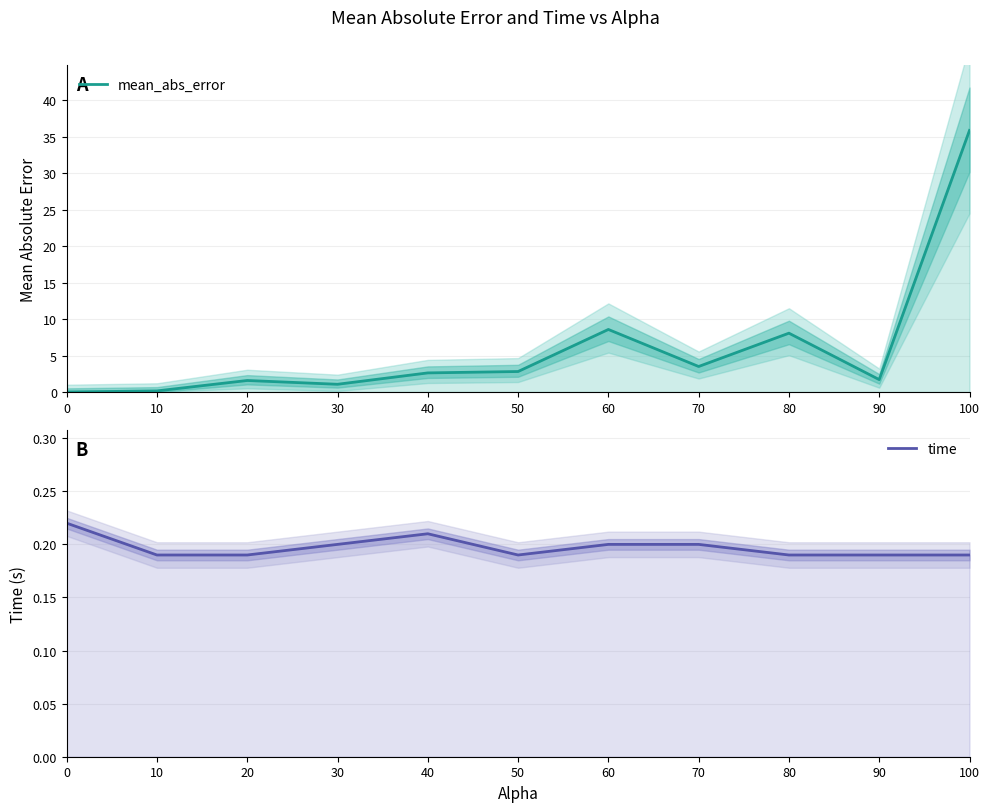

Reading right to left, what are all the values shown in this chart?

mean_abs_error: 35.9	1.7	8.1	3.5	8.6	2.8	2.6	1.1	1.6	0.1	0.0
time: 0.2	0.2	0.2	0.2	0.2	0.2	0.2	0.2	0.2	0.2	0.2